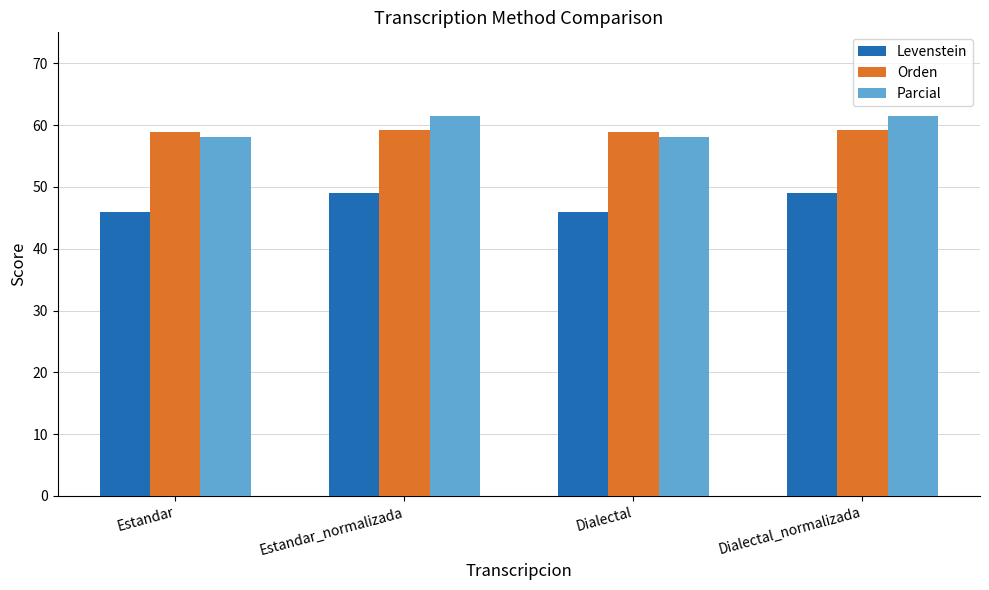

Which series has the largest total across all categories?

Parcial